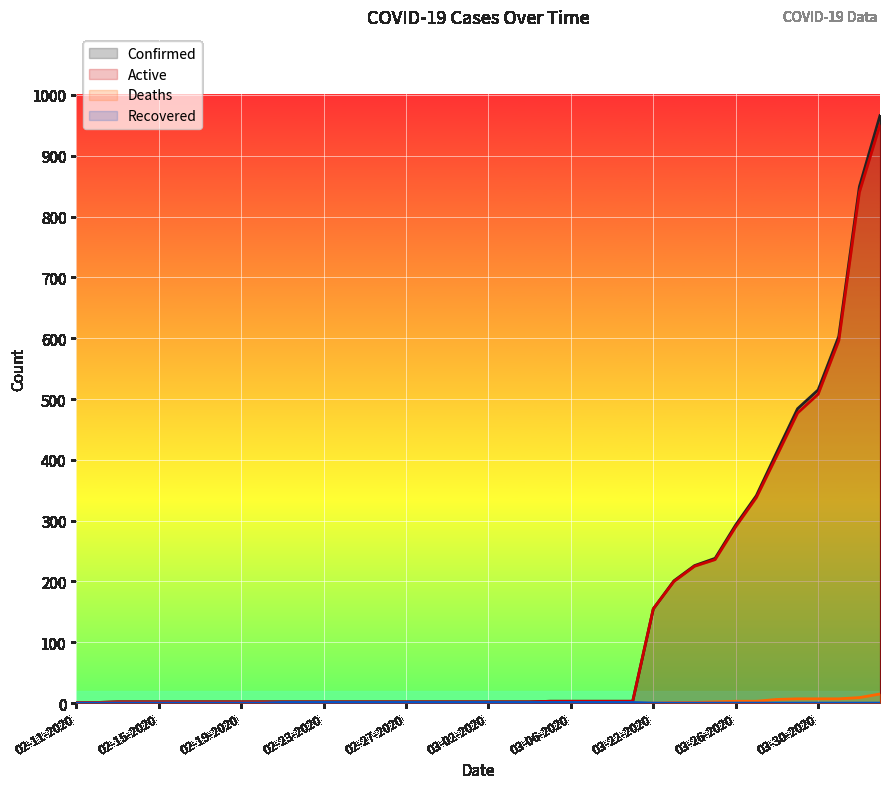

Reading right to left, what are all the values shown in this chart?

Confirmed: 04-02-2020=966	04-01-2020=849	03-31-2020=603	03-30-2020=515	03-29-2020=484	03-28-2020=413	03-27-2020=341	03-26-2020=293	03-25-2020=238	03-24-2020=226	03-23-2020=201	03-22-2020=155	03-09-2020=3	03-08-2020=3	03-07-2020=3	03-06-2020=3	03-05-2020=3	03-04-2020=2	03-03-2020=2	03-02-2020=2	03-01-2020=2	02-29-2020=2	02-28-2020=2	02-27-2020=2	02-26-2020=2	02-25-2020=2	02-24-2020=2	02-23-2020=2	02-22-2020=2	02-21-2020=2	02-20-2020=2	02-19-2020=2	02-18-2020=2	02-17-2020=2	02-16-2020=2	02-15-2020=2	02-14-2020=2	02-13-2020=2	02-12-2020=1	02-11-2020=1
Active: 04-02-2020=951	04-01-2020=840	03-31-2020=596	03-30-2020=508	03-29-2020=477	03-28-2020=407	03-27-2020=338	03-26-2020=290	03-25-2020=236	03-24-2020=225	03-23-2020=200	03-22-2020=155	03-09-2020=3	03-08-2020=3	03-07-2020=3	03-06-2020=3	03-05-2020=3	03-04-2020=2	03-03-2020=2	03-02-2020=2	03-01-2020=2	02-29-2020=2	02-28-2020=2	02-27-2020=2	02-26-2020=2	02-25-2020=2	02-24-2020=2	02-23-2020=2	02-22-2020=2	02-21-2020=2	02-20-2020=2	02-19-2020=2	02-18-2020=2	02-17-2020=2	02-16-2020=2	02-15-2020=2	02-14-2020=2	02-13-2020=2	02-12-2020=1	02-11-2020=1
Deaths: 04-02-2020=15	04-01-2020=9	03-31-2020=7	03-30-2020=7	03-29-2020=7	03-28-2020=6	03-27-2020=3	03-26-2020=3	03-25-2020=2	03-24-2020=1	03-23-2020=1	03-22-2020=0	03-09-2020=0	03-08-2020=0	03-07-2020=0	03-06-2020=0	03-05-2020=0	03-04-2020=0	03-03-2020=0	03-02-2020=0	03-01-2020=0	02-29-2020=0	02-28-2020=0	02-27-2020=0	02-26-2020=0	02-25-2020=0	02-24-2020=0	02-23-2020=0	02-22-2020=0	02-21-2020=0	02-20-2020=0	02-19-2020=0	02-18-2020=0	02-17-2020=0	02-16-2020=0	02-15-2020=0	02-14-2020=0	02-13-2020=0	02-12-2020=0	02-11-2020=0
Recovered: 04-02-2020=0	04-01-2020=0	03-31-2020=0	03-30-2020=0	03-29-2020=0	03-28-2020=0	03-27-2020=0	03-26-2020=0	03-25-2020=0	03-24-2020=0	03-23-2020=0	03-22-2020=0	03-09-2020=1	03-08-2020=1	03-07-2020=1	03-06-2020=1	03-05-2020=1	03-04-2020=1	03-03-2020=1	03-02-2020=1	03-01-2020=1	02-29-2020=1	02-28-2020=1	02-27-2020=1	02-26-2020=1	02-25-2020=1	02-24-2020=1	02-23-2020=1	02-22-2020=1	02-21-2020=1	02-20-2020=0	02-19-2020=0	02-18-2020=0	02-17-2020=0	02-16-2020=0	02-15-2020=0	02-14-2020=0	02-13-2020=0	02-12-2020=0	02-11-2020=0